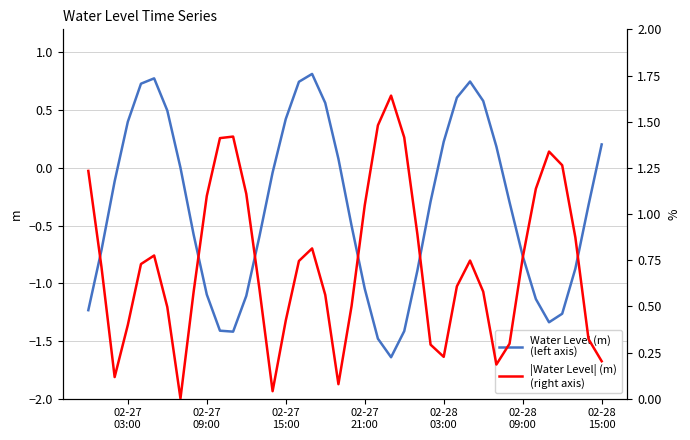

Count the number of data series in this chart.

2